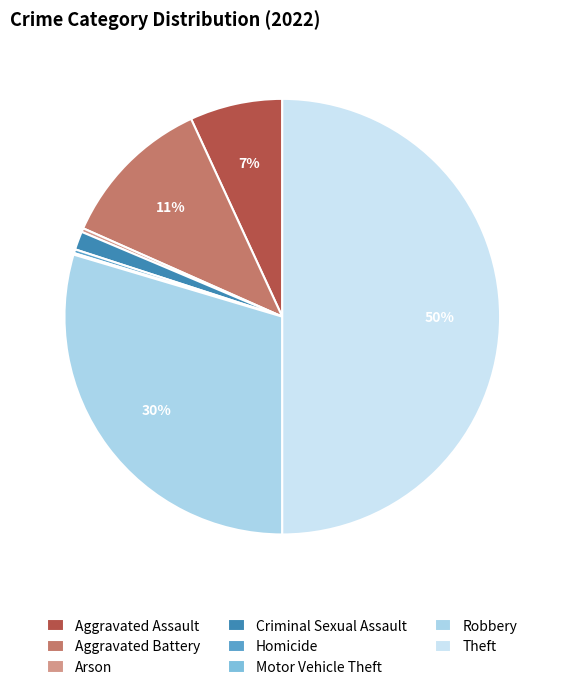

Does any single category account for the majority?

No